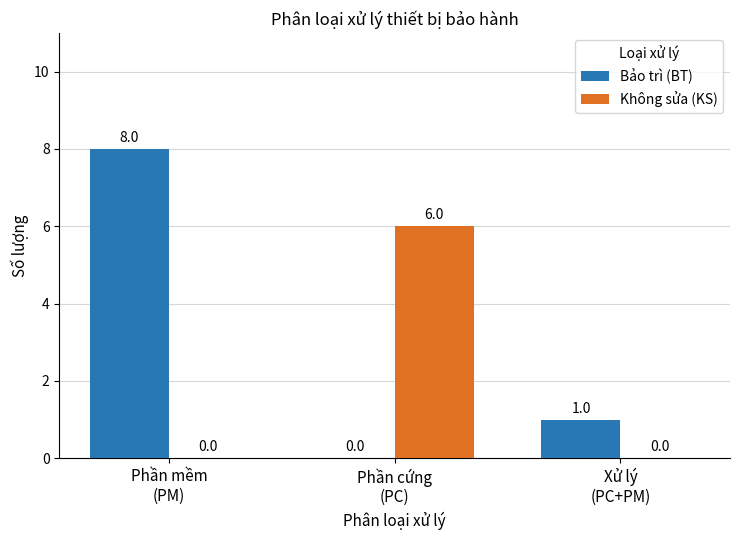

What is the highest value of the Bảo trì (BT) series?

8